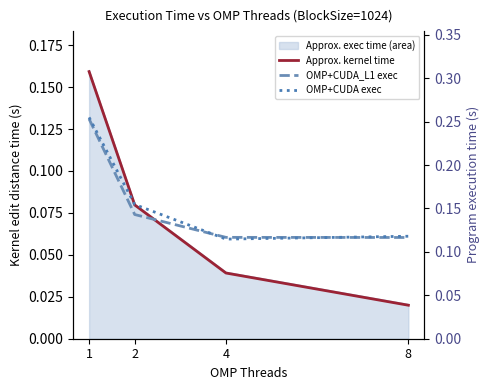

Count the OMP+CUDA - Program_execution_time values in the range 0 to 1.

4